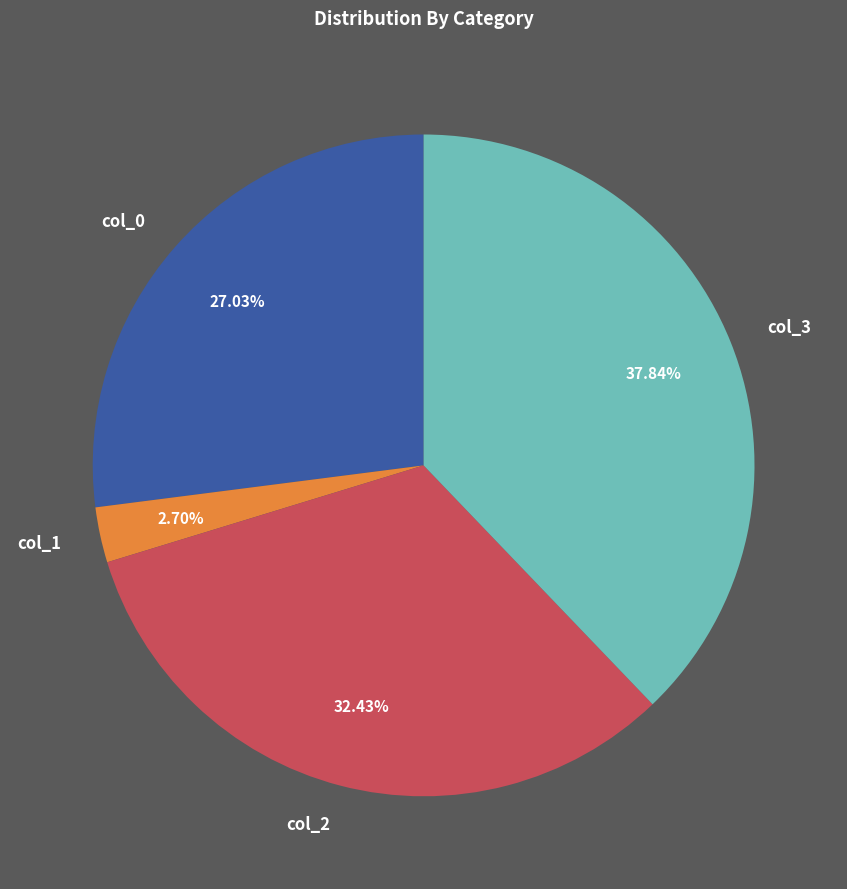

Is there a majority slice in this chart?

No